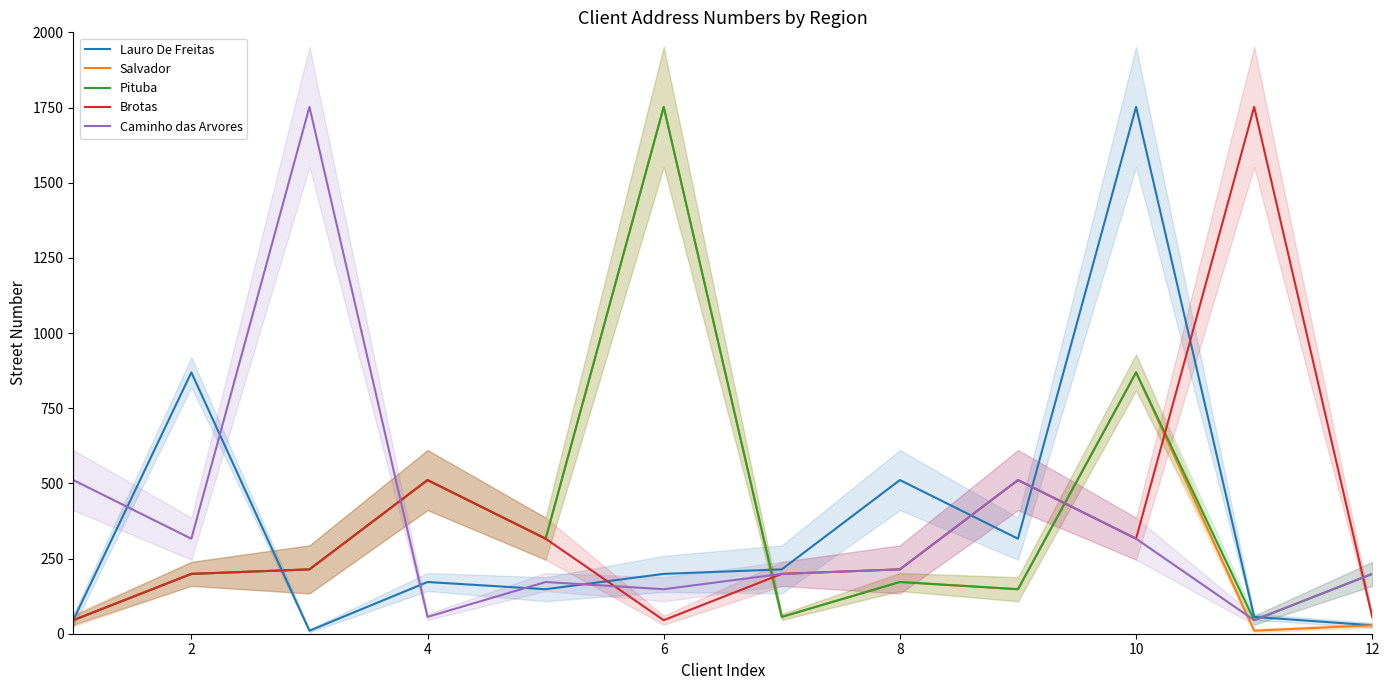

What is the difference between the highest and lowest values at 8?

168